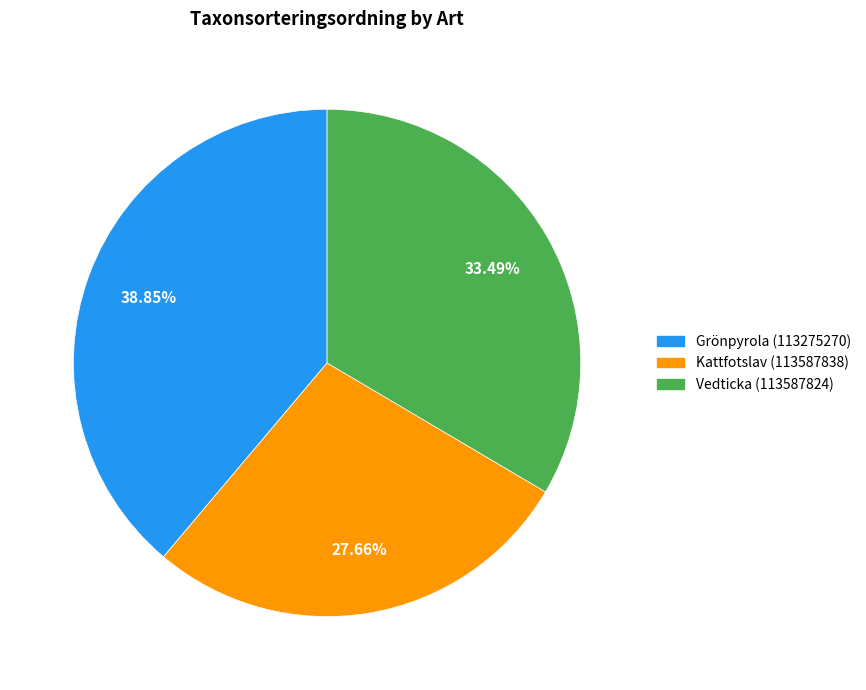

How many segments does this pie chart have?

3